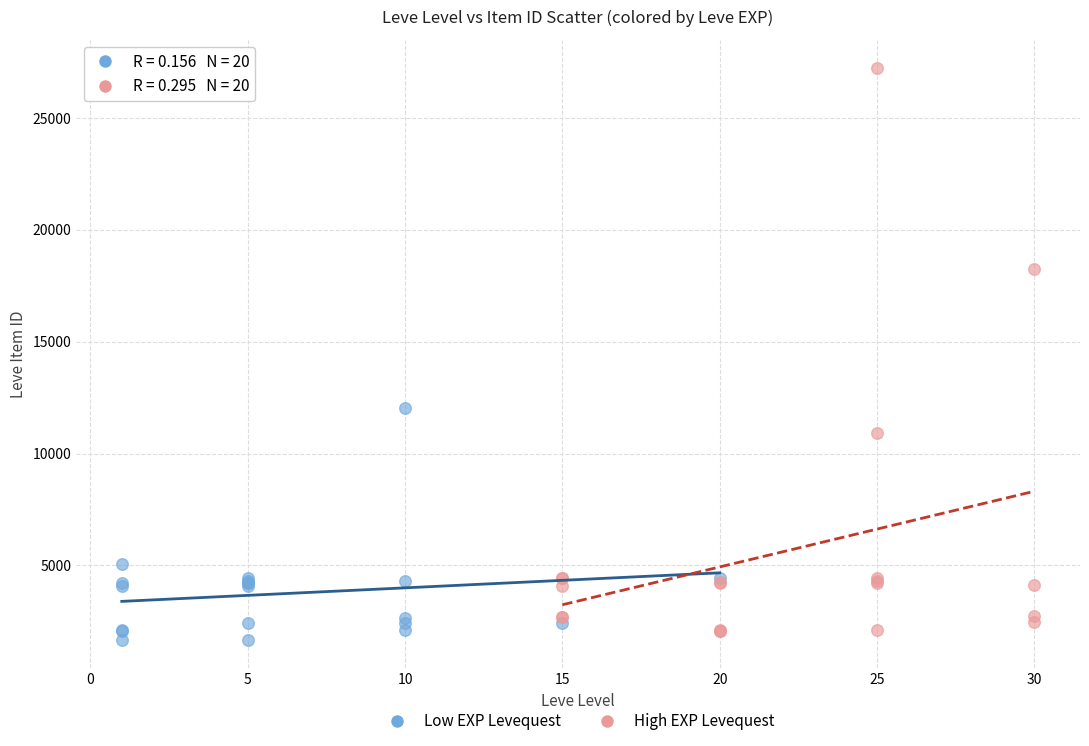

Which series contains the highest Y value?

High EXP Levequest